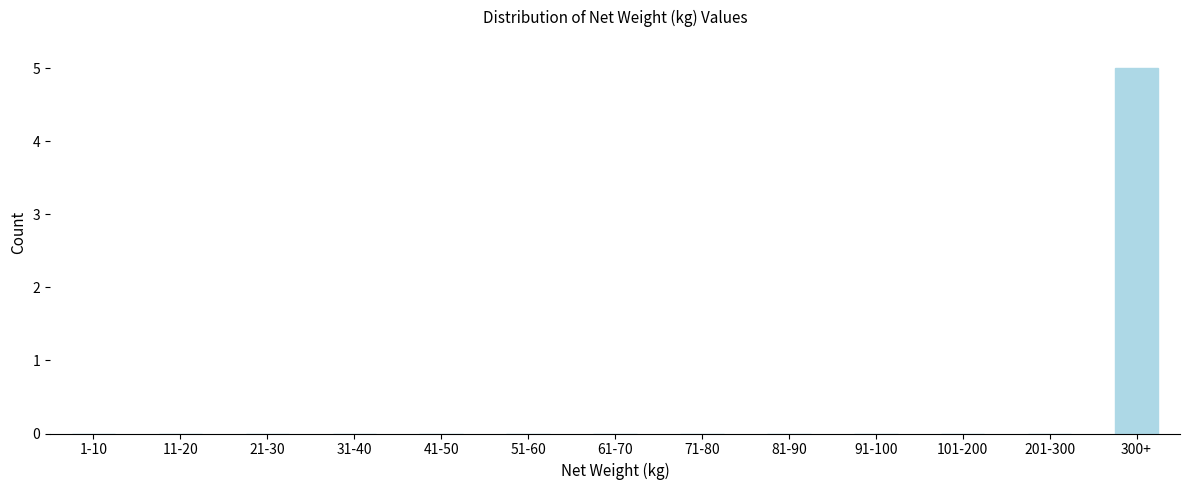

Reading left to right, transcribe all the data shown in this chart.

1-10=0	11-20=0	21-30=0	31-40=0	41-50=0	51-60=0	61-70=0	71-80=0	81-90=0	91-100=0	101-200=0	201-300=0	300+=5